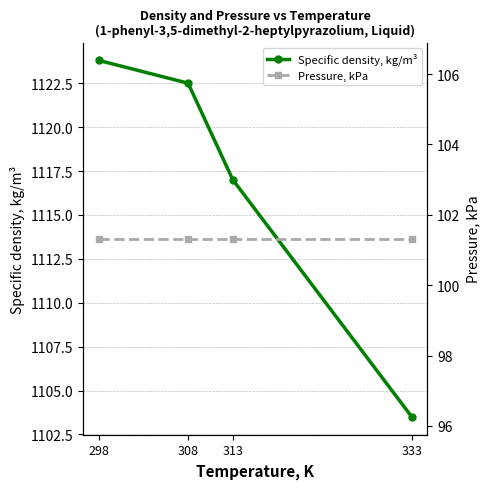

True or false: Pressure, kPa and Specific density, kg/m³ cross at least once.

False